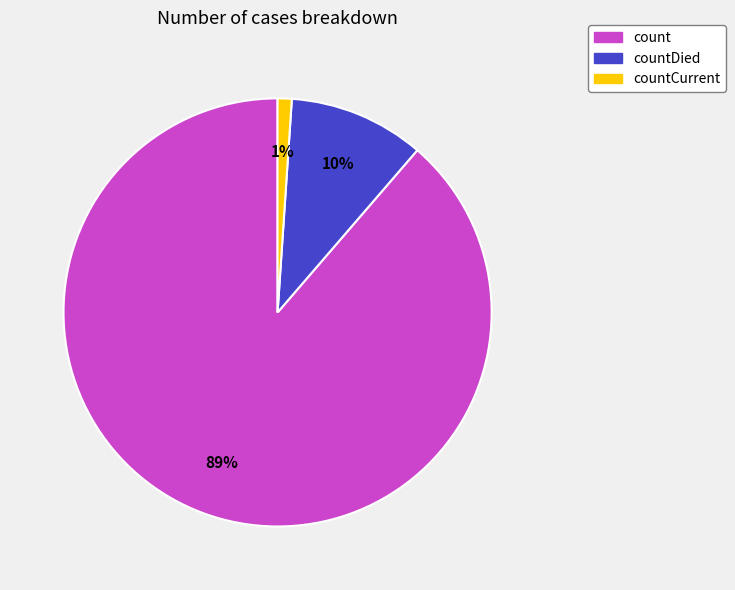

Is it true that countDied is 10% of the pie?

True